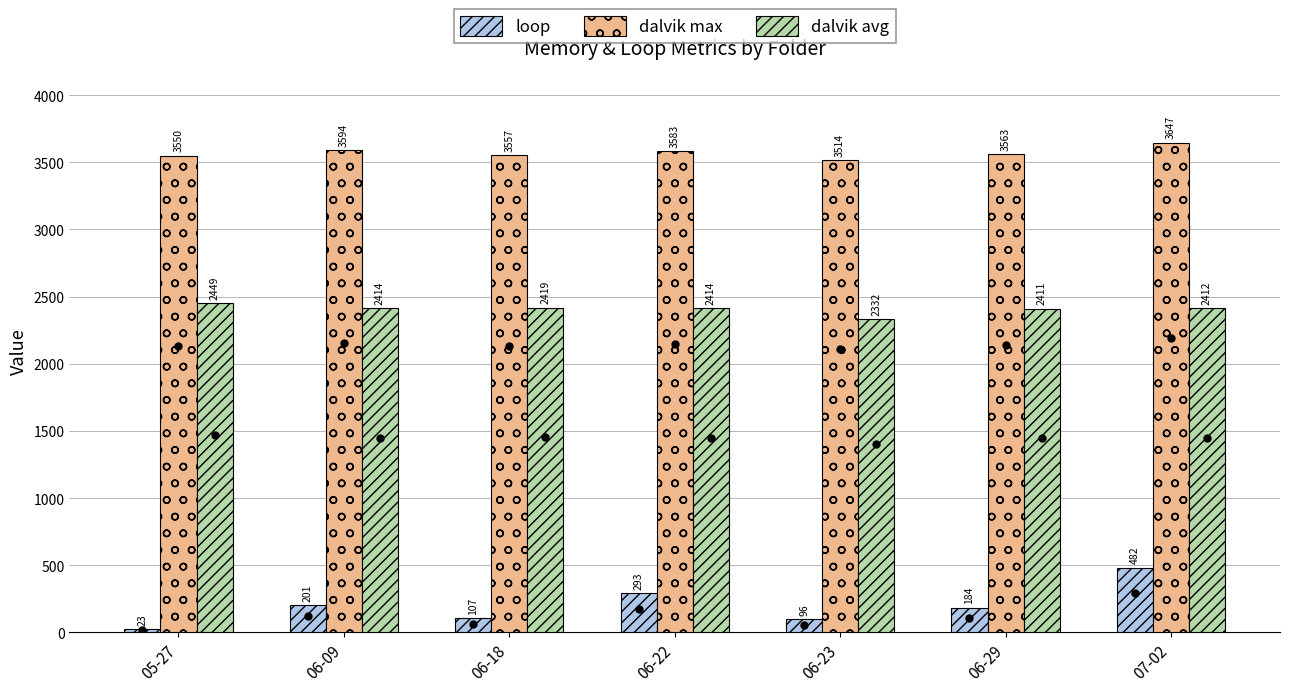

How many series are shown in this chart?

3